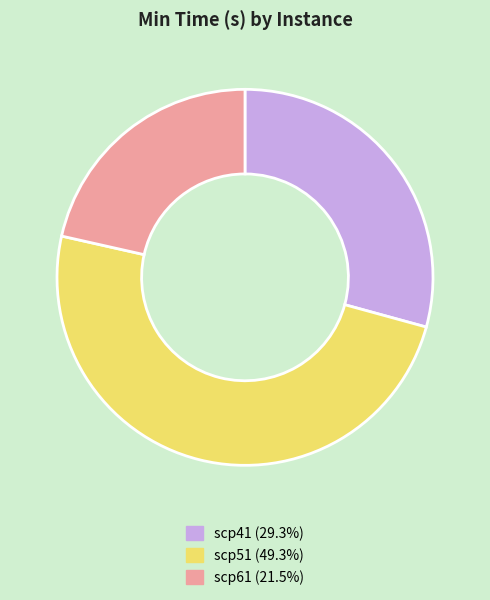

Which category has the biggest portion of the pie?

scp51